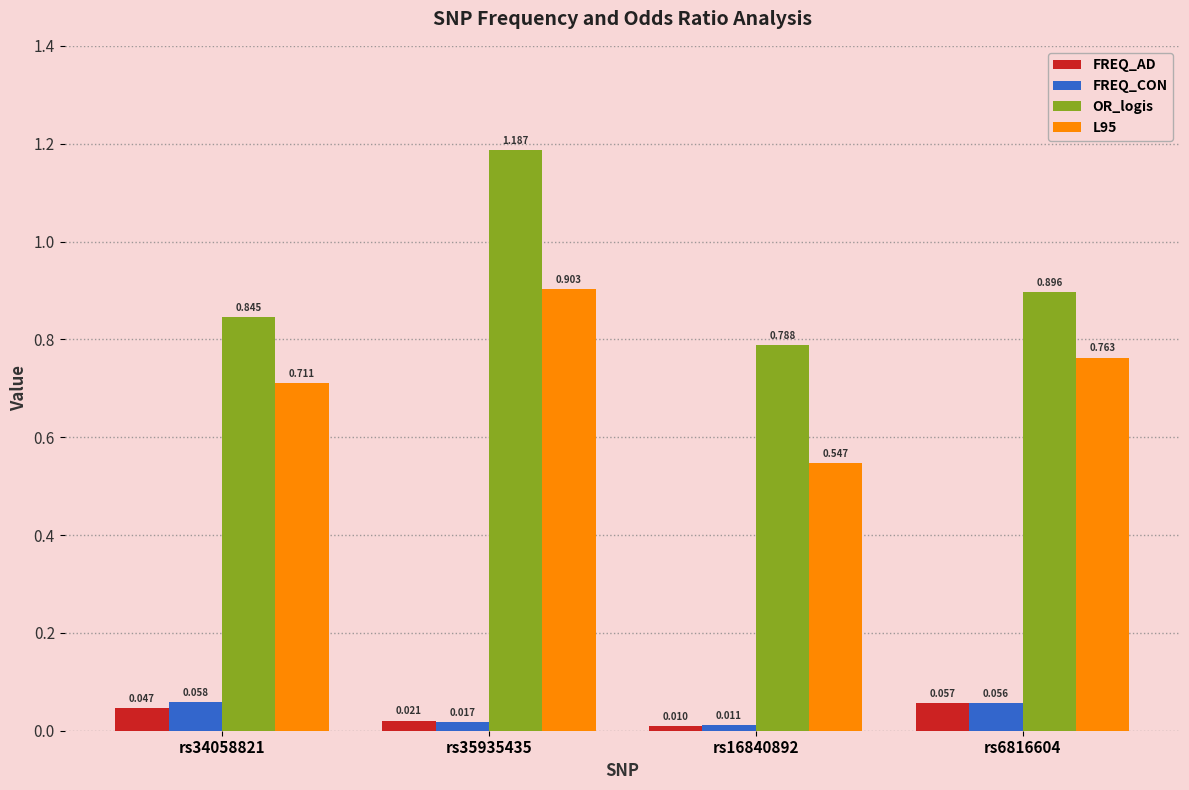

Which series has the largest range (max minus min)?

OR_logis